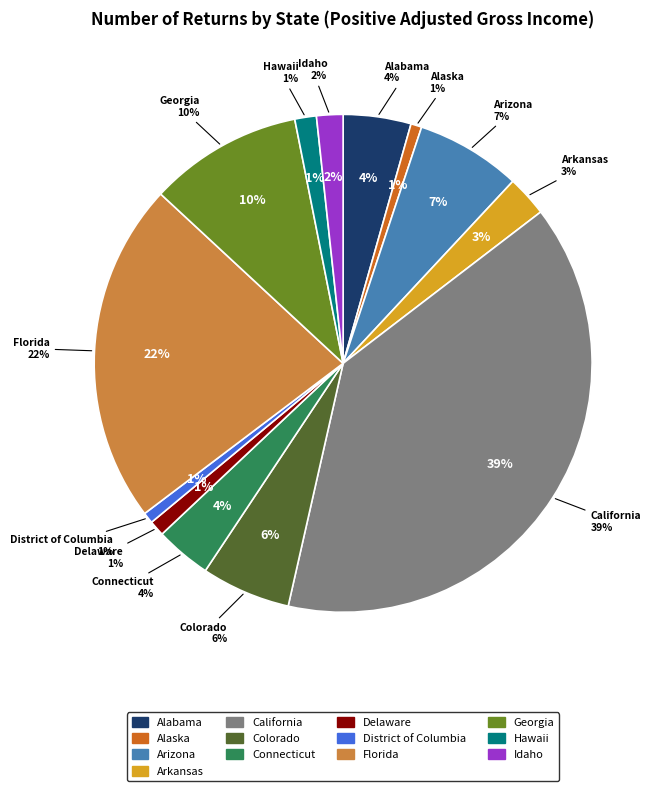

What is the ratio of the value at Hawaii to the value at Delaware?

1.4